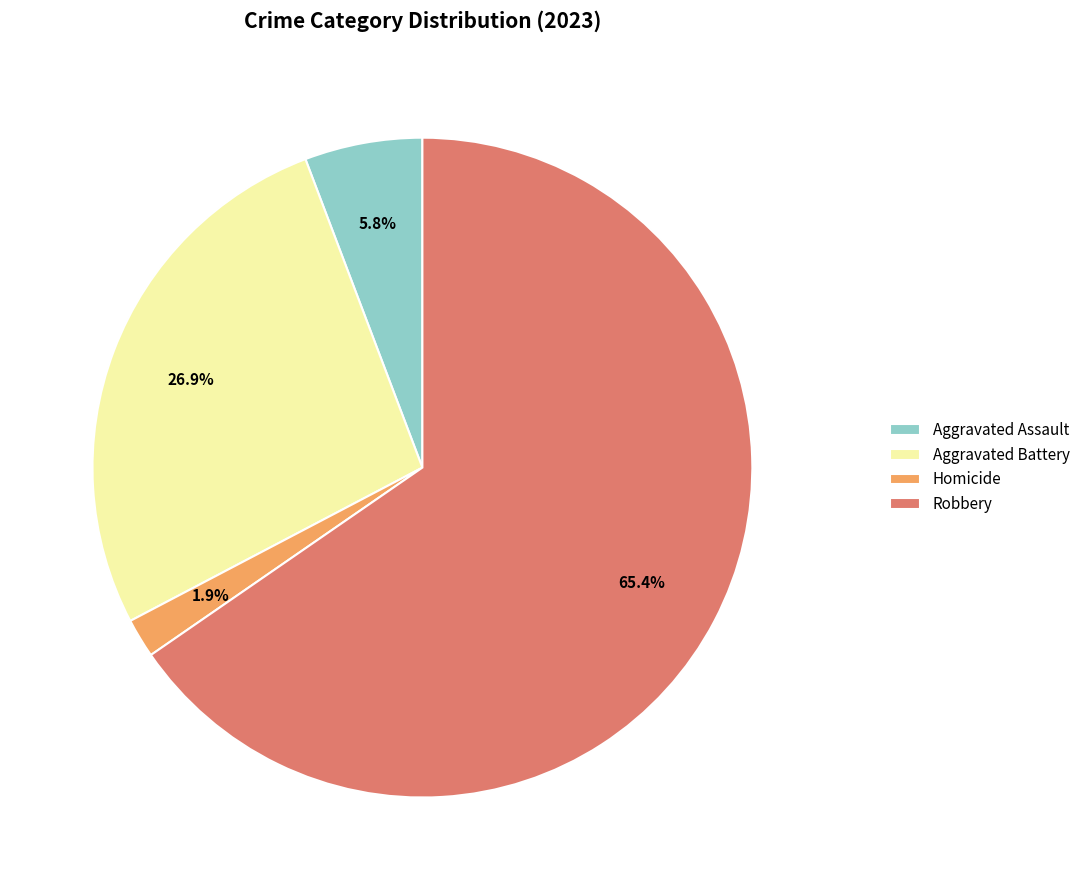

True or false: Robbery accounts for 58% of the total.

False